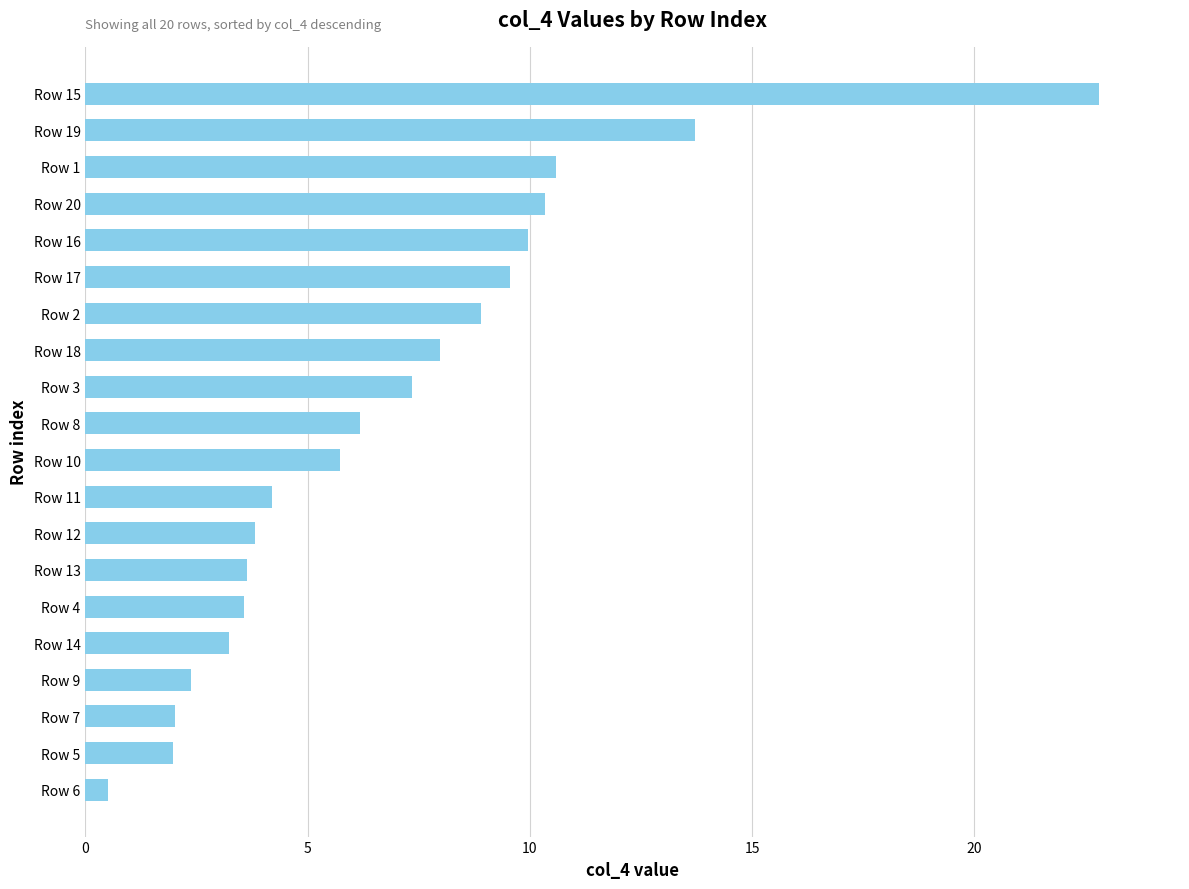

The chart shows a value of 2.0 at Row 7. True or false?

True